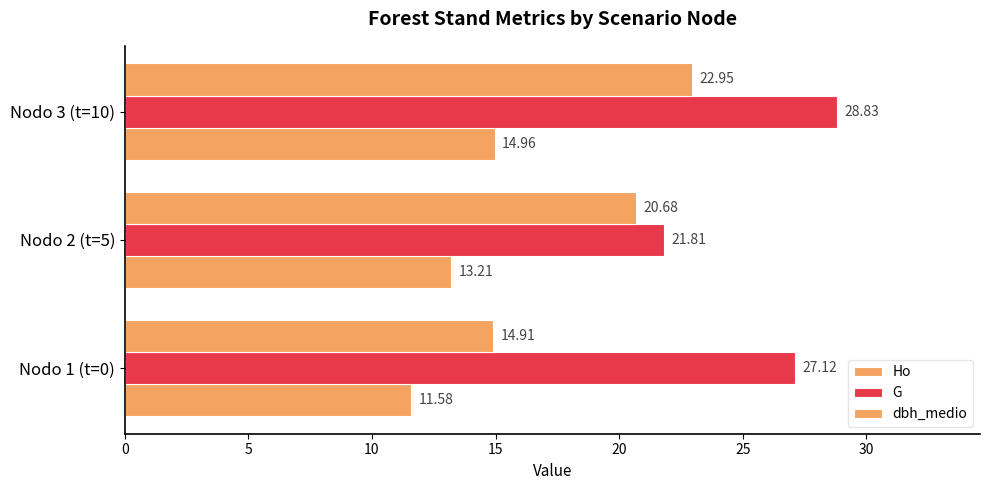

What is the maximum value shown in the chart?

28.8